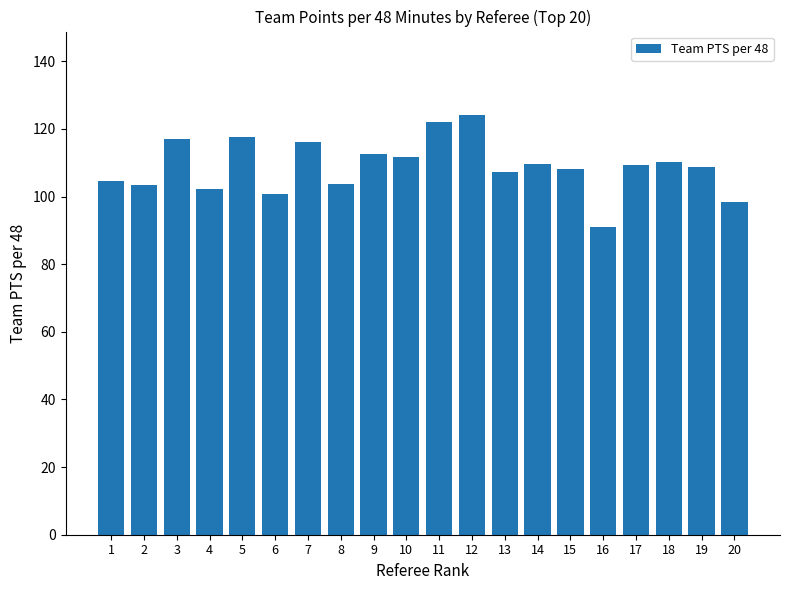

What is the difference between the maximum and minimum values?

33.0